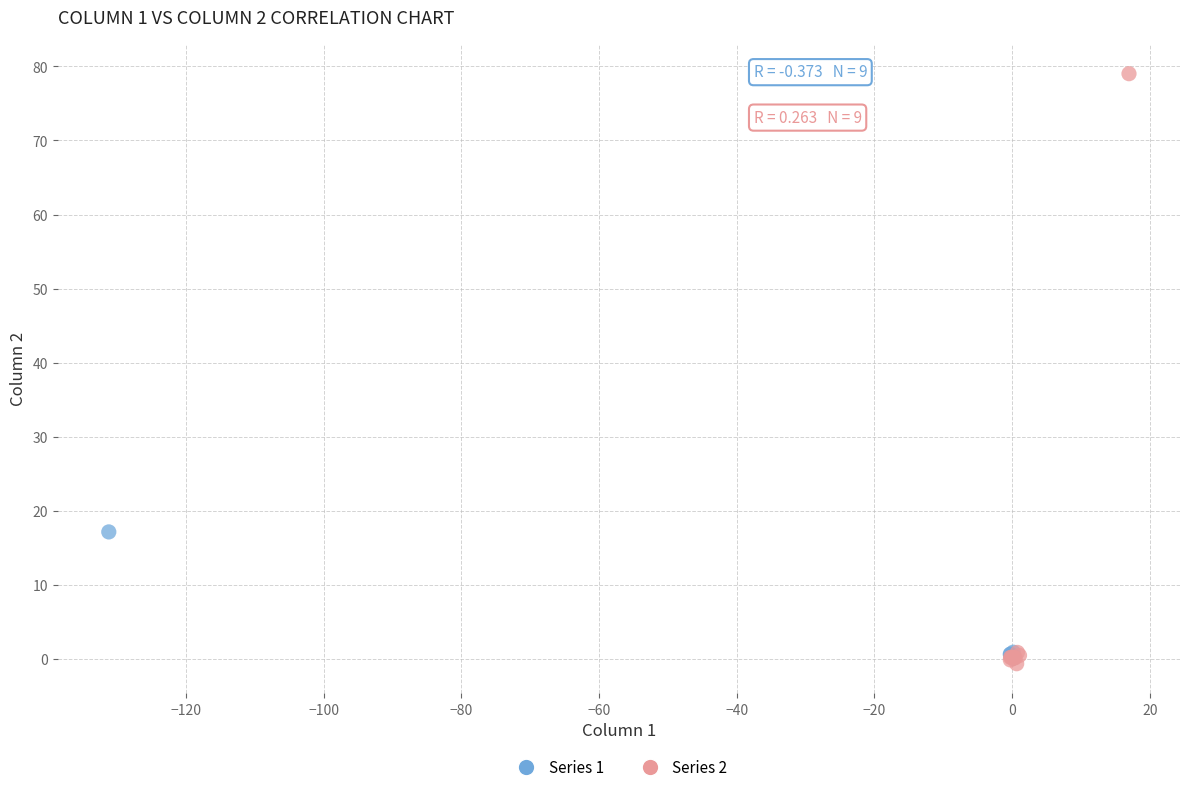

Which series has the widest spread of Y values?

Series 2